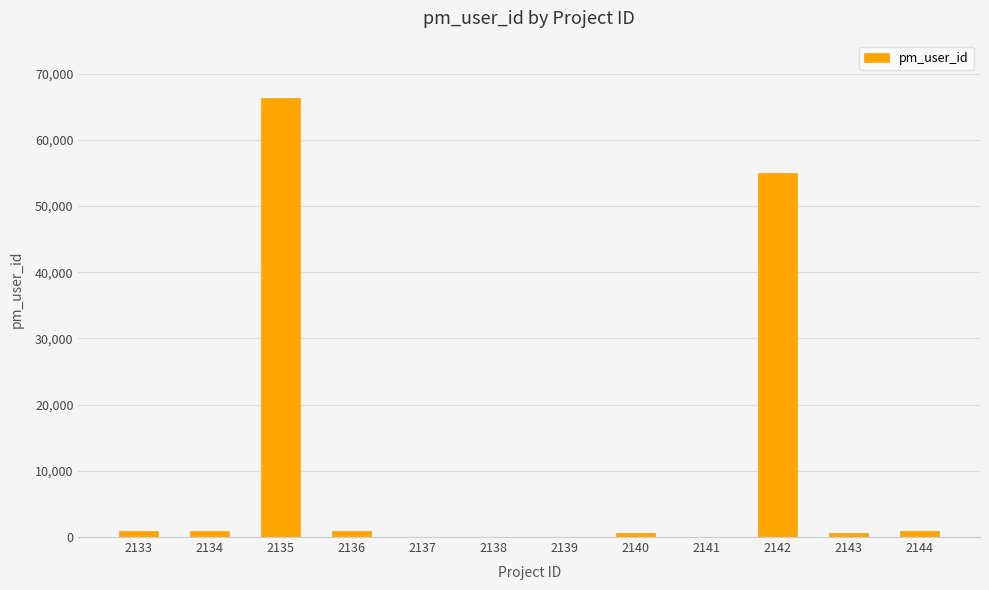

What is the sum of all values?

125967